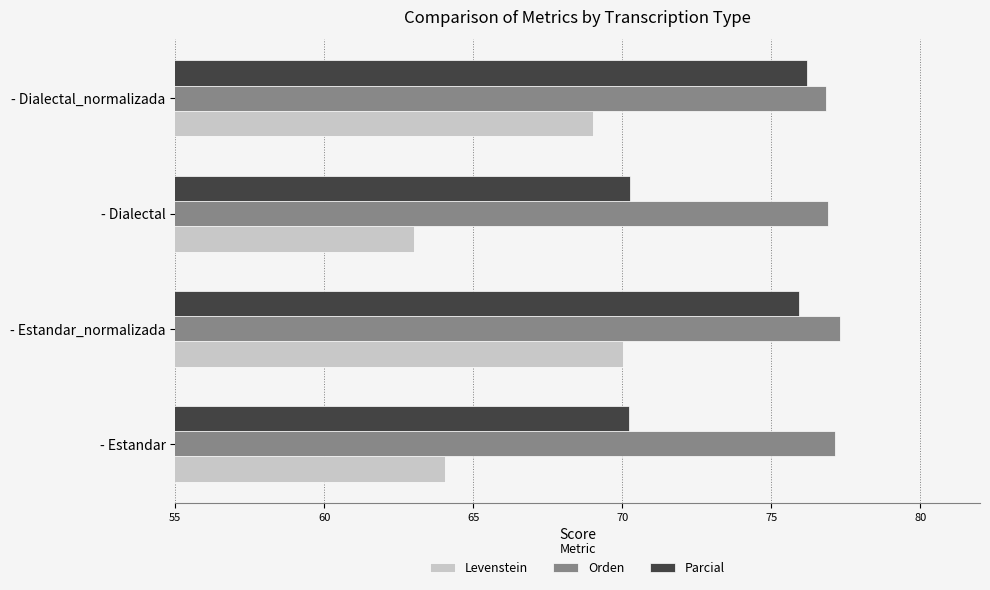

What is the total value across all series at - Dialectal?

210.2